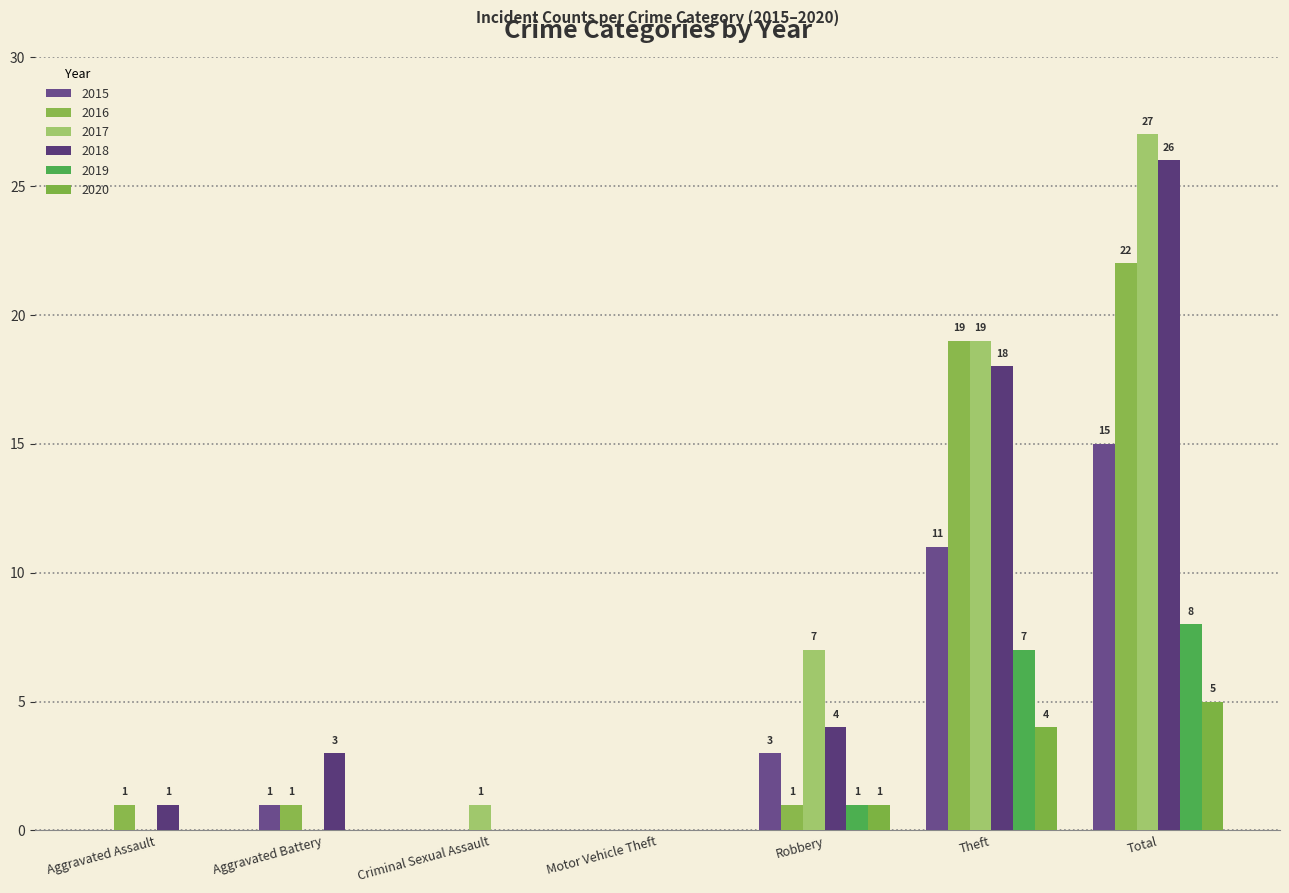

What is the label of the 4th bar from the left?

Motor Vehicle Theft